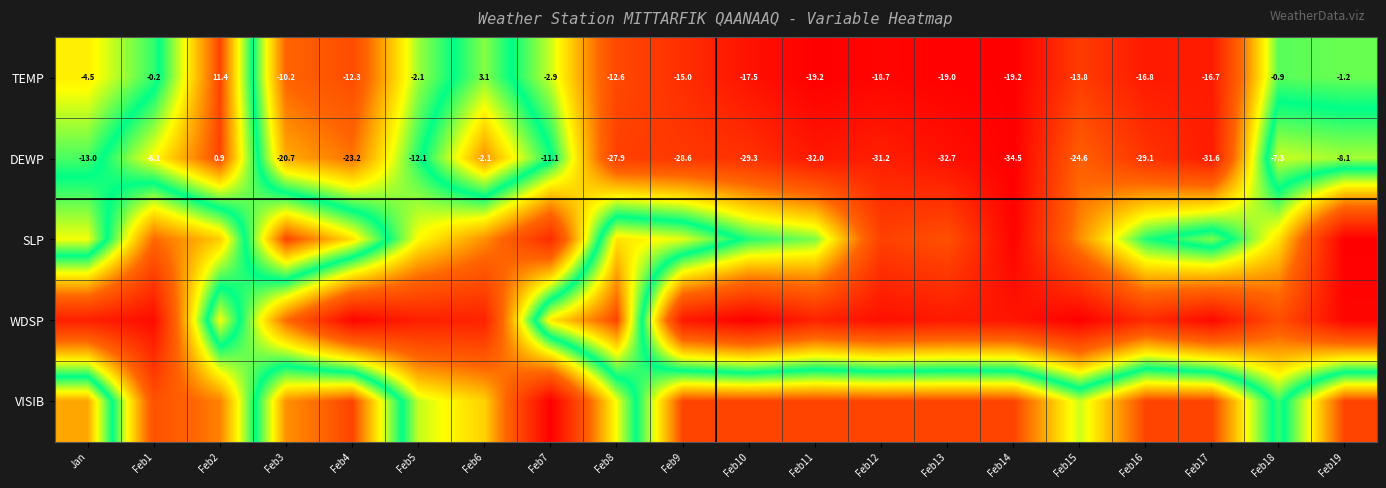

How many data points in TEMP are less than -12?

11